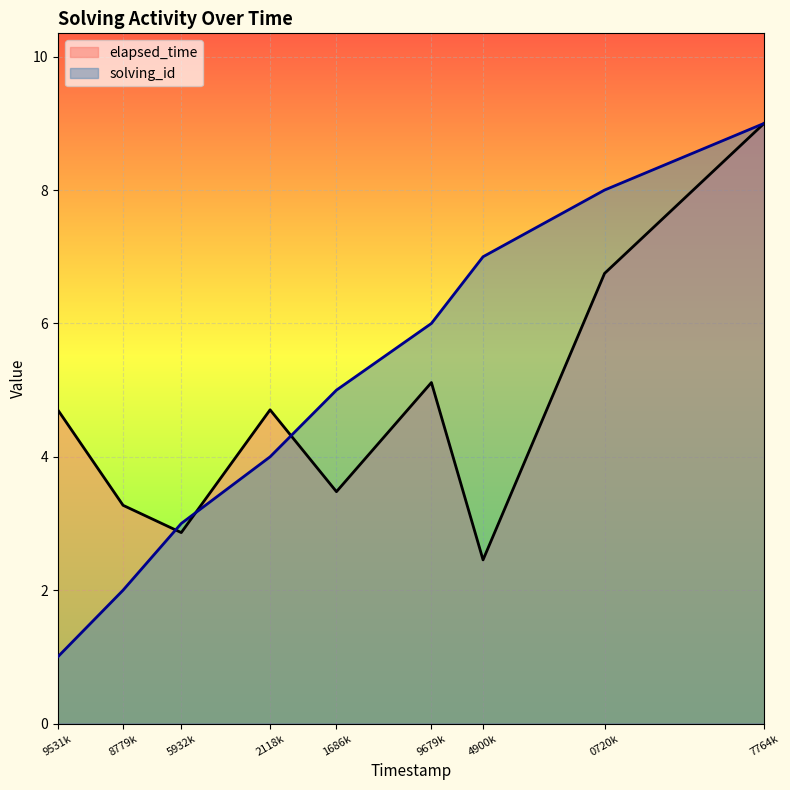

How many values in the solving_id series exceed 5?

4